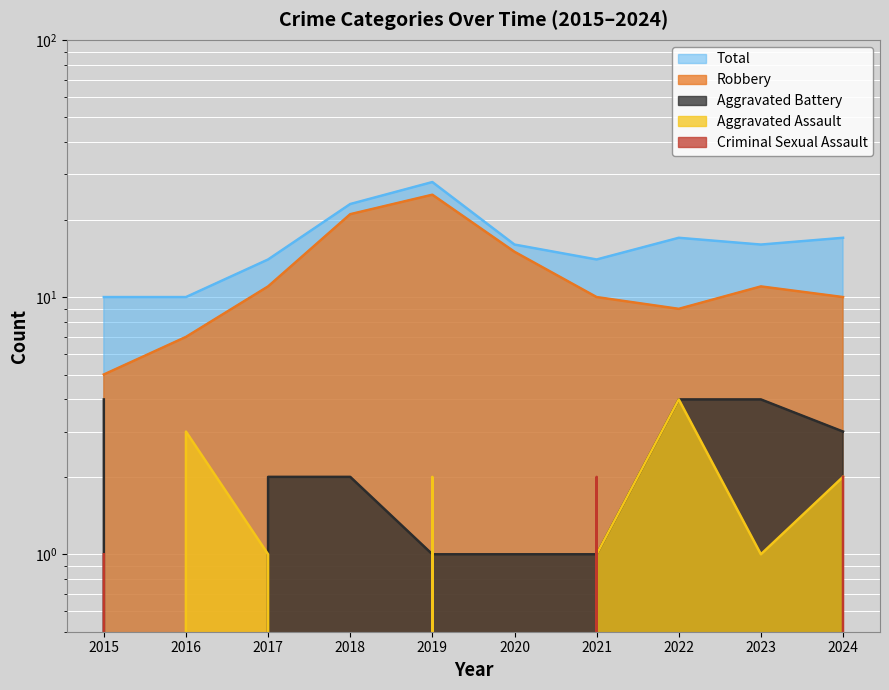

How many interior local valleys does the Aggravated Assault series have?

3